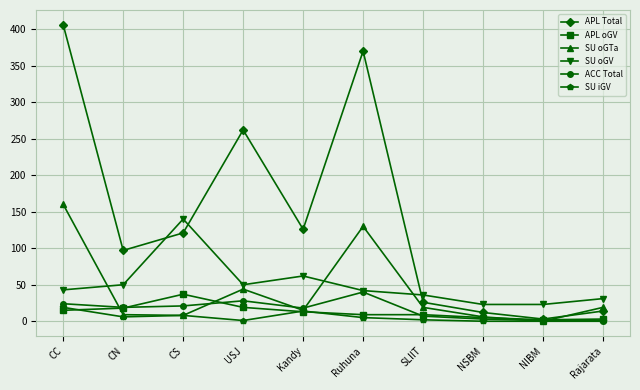

At which category does APL Total reach its first local valley?

CN